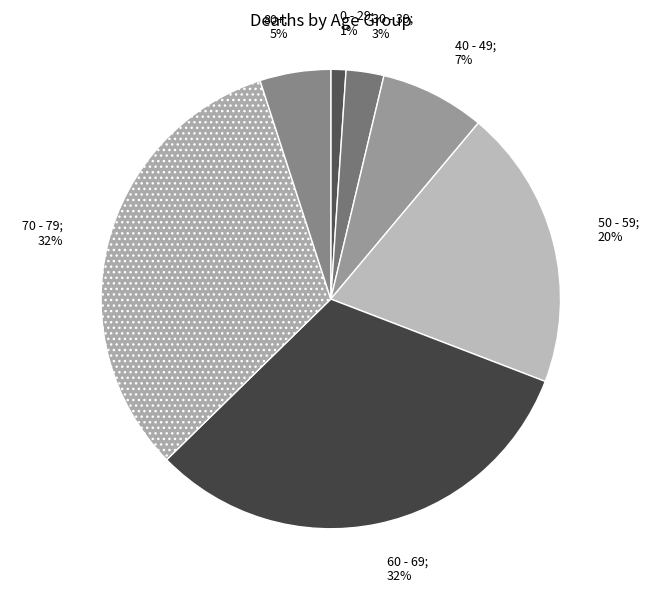

How many segments does this pie chart have?

7